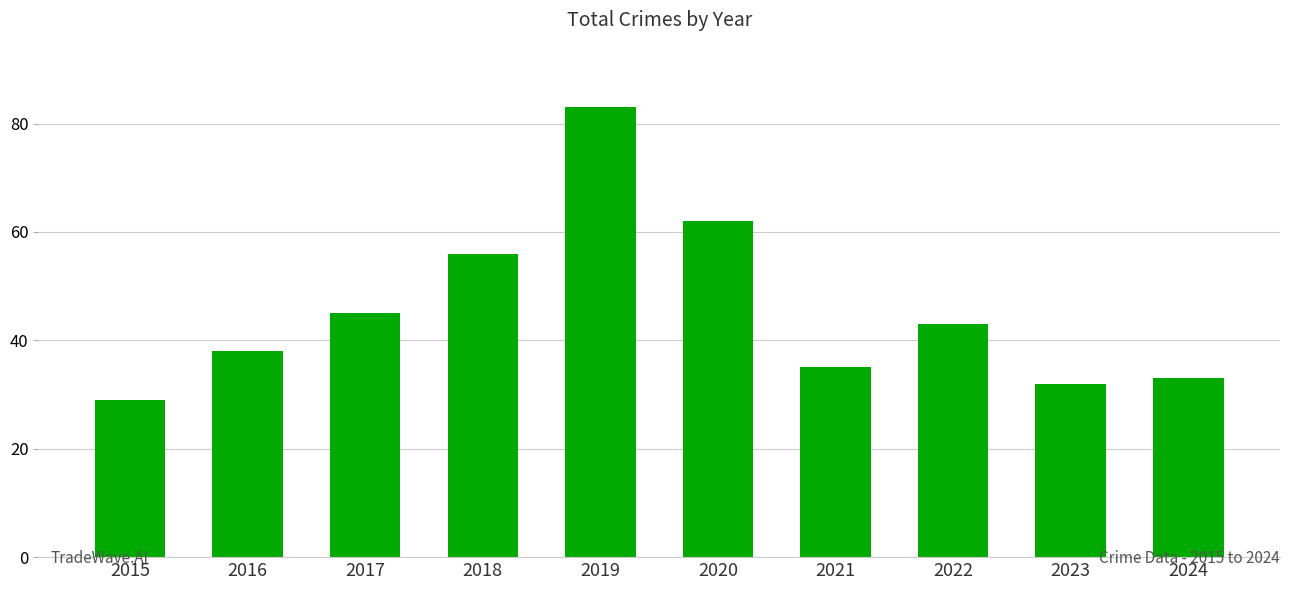

Rank the categories by value from lowest to highest.

2015, 2023, 2024, 2021, 2016, 2022, 2017, 2018, 2020, 2019